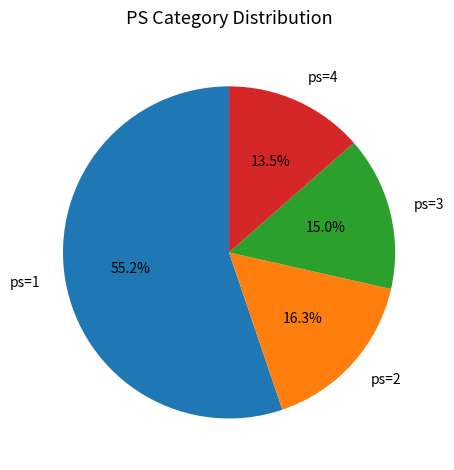

Is there a majority slice in this chart?

Yes